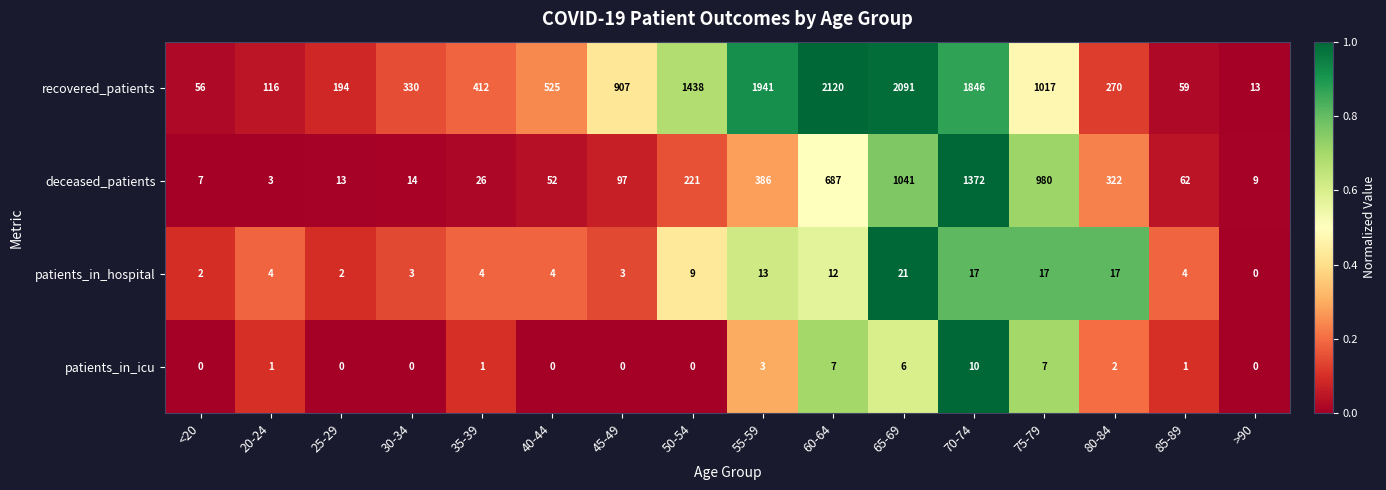

At which label is patients_in_hospital closest to 10?

50-54